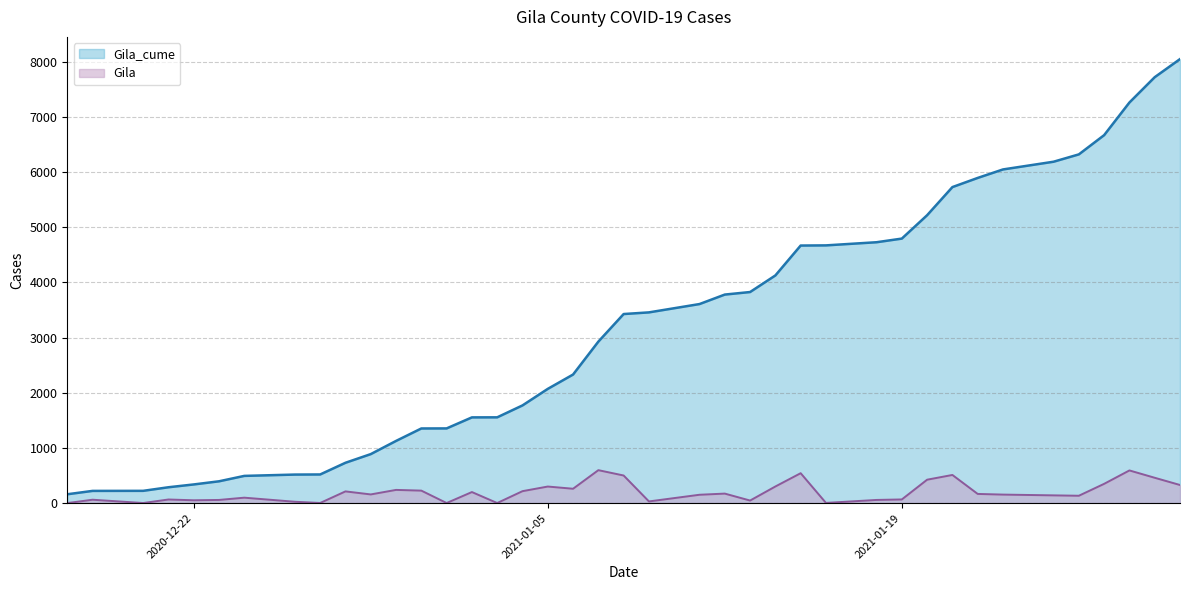

Where is the first local minimum for Gila?

2020-12-20